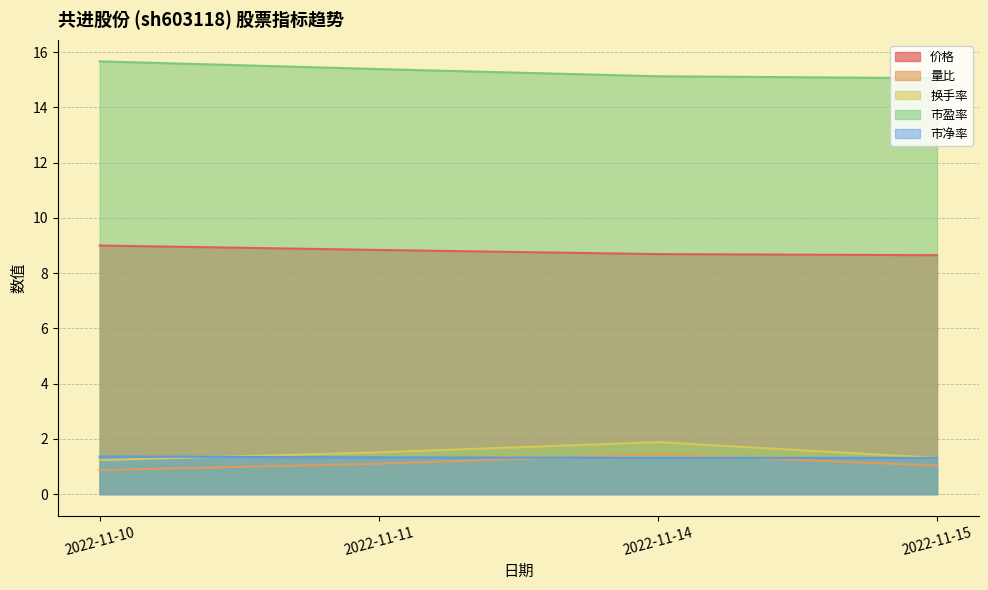

Reading right to left, list all the values displayed in this chart.

价格: 8.7	8.7	8.8	9.0
量比: 1.0	1.4	1.1	0.9
换手率: 1.3	1.9	1.5	1.2
市盈率: 15.1	15.1	15.4	15.7
市净率: 1.3	1.3	1.3	1.4